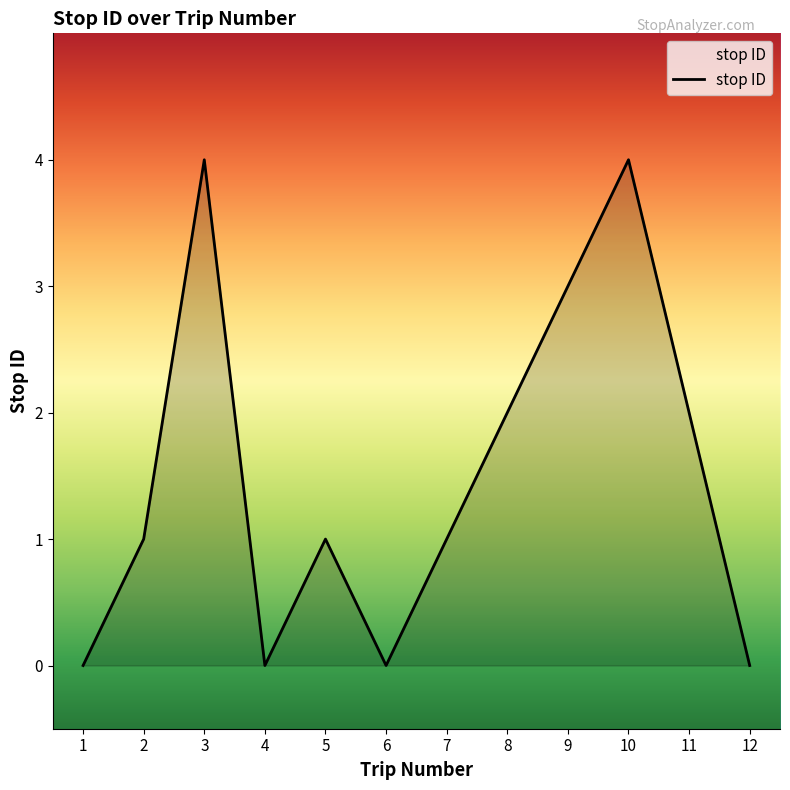

What is the sum of all values?

18